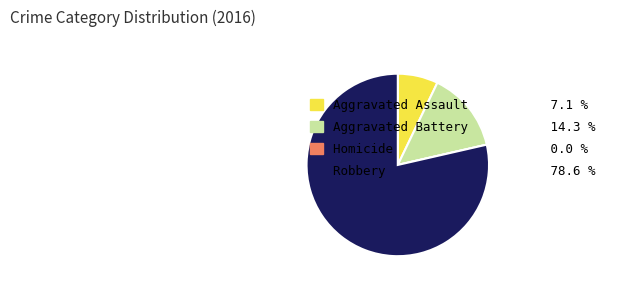

Does Robbery represent more than half of the total?

Yes